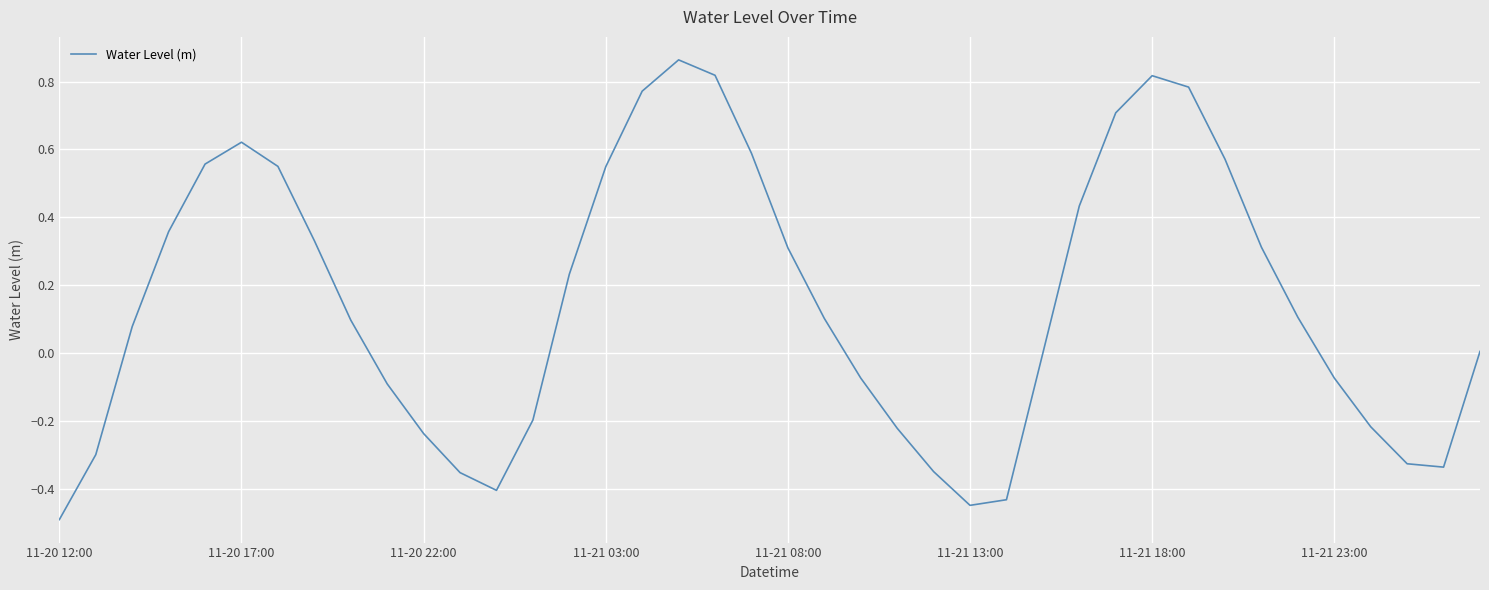

What is the smallest value displayed?

-0.5